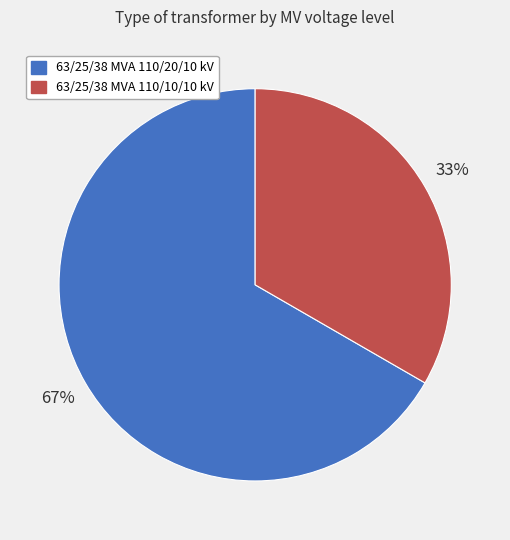

To the nearest percent, what is the combined percentage of 63/25/38 MVA 110/20/10 kV and 63/25/38 MVA 110/10/10 kV?

100%